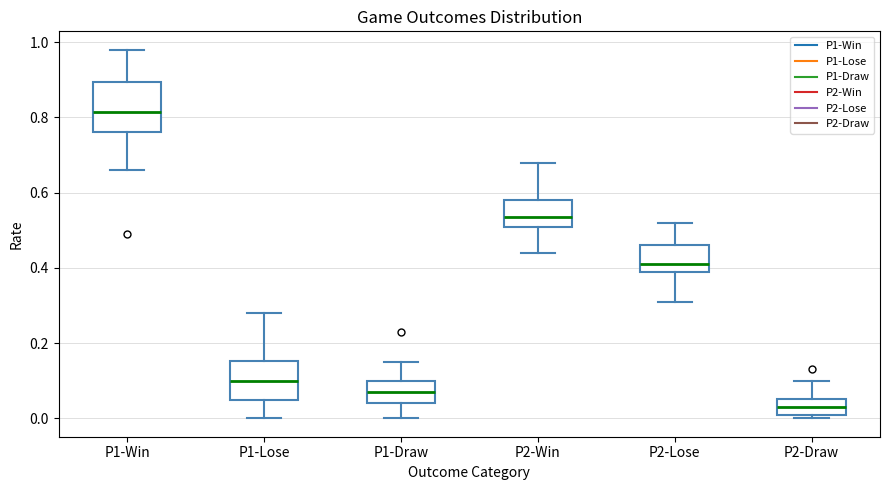

Which box's median line is the highest?

P1-Win